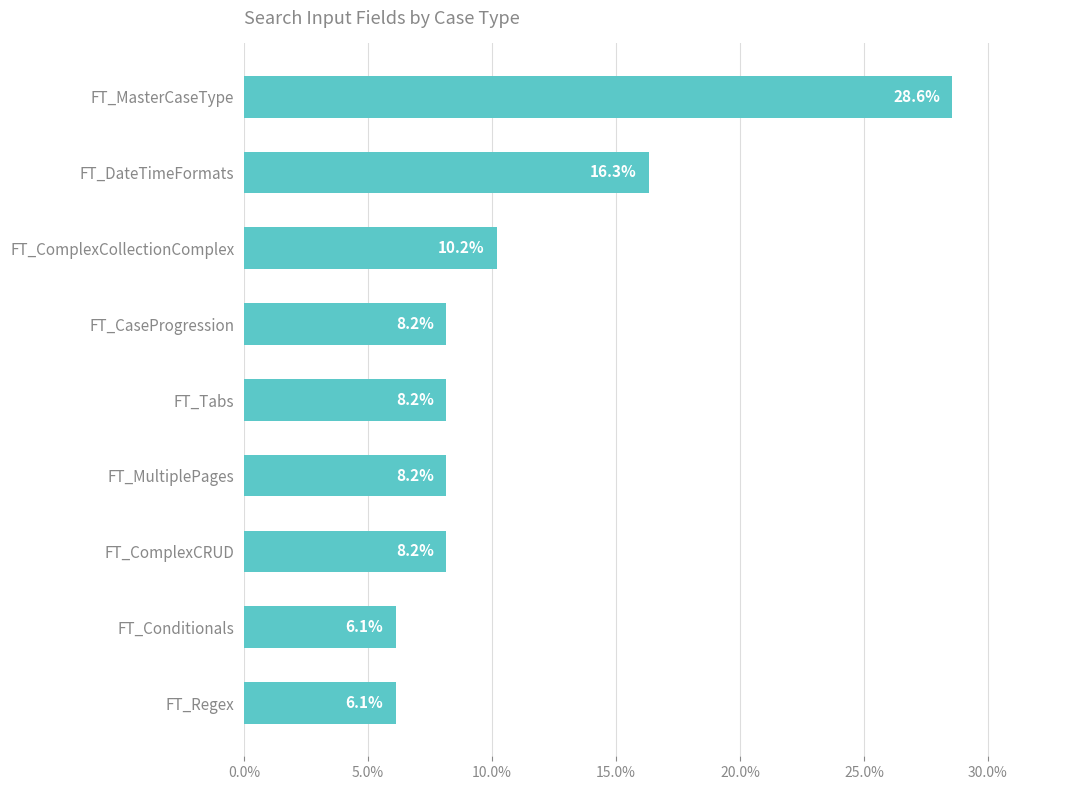

How many series are shown in this chart?

1